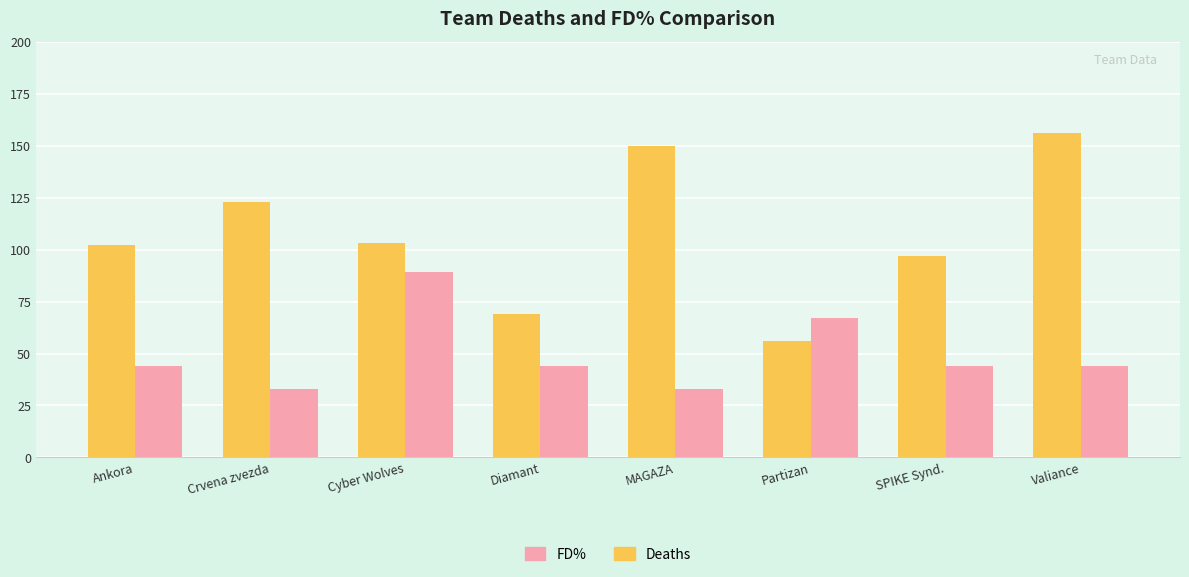

Reading left to right, what are all the values shown in this chart?

Deaths: 102	123	103	69	150	56	97	156
FD%: 44	33	89	44	33	67	44	44